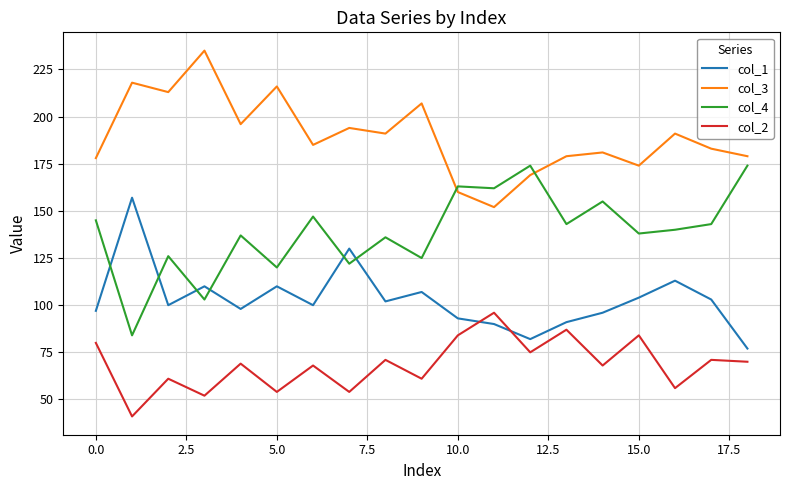

Rank the series by their maximum value, from highest to lowest.

col_3, col_4, col_1, col_2